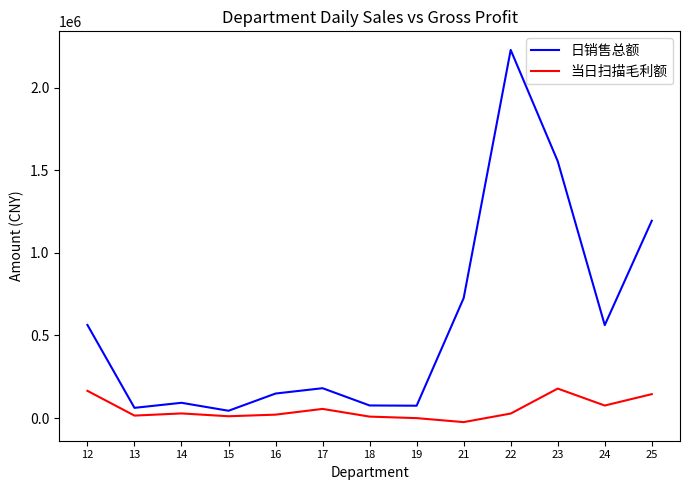

What is the minimum value for 当日扫描毛利额?

-24624.3